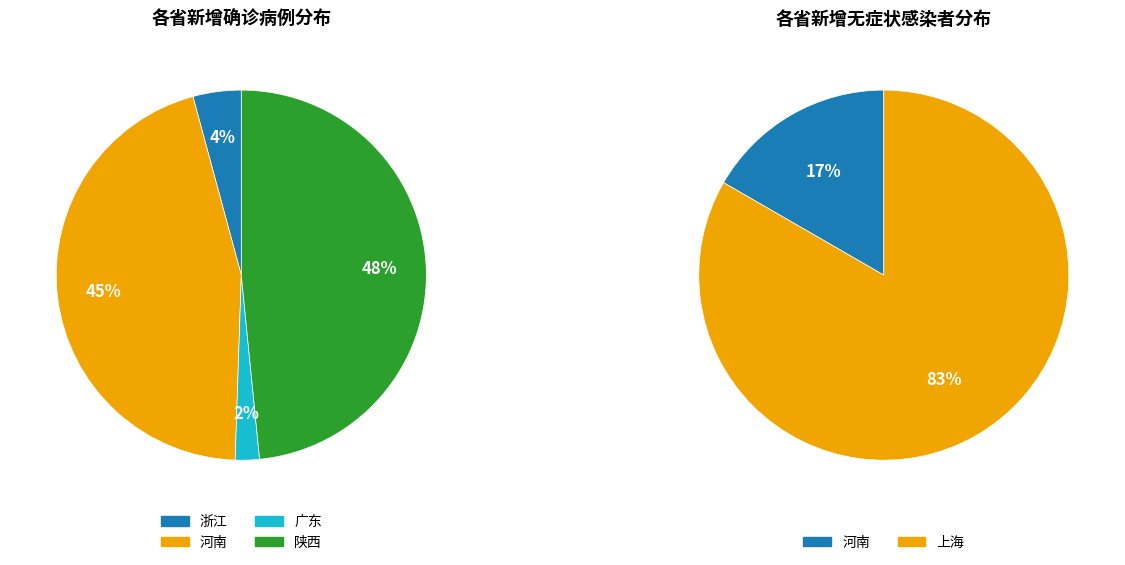

To the nearest percent, what portion does 3 represent?

48%